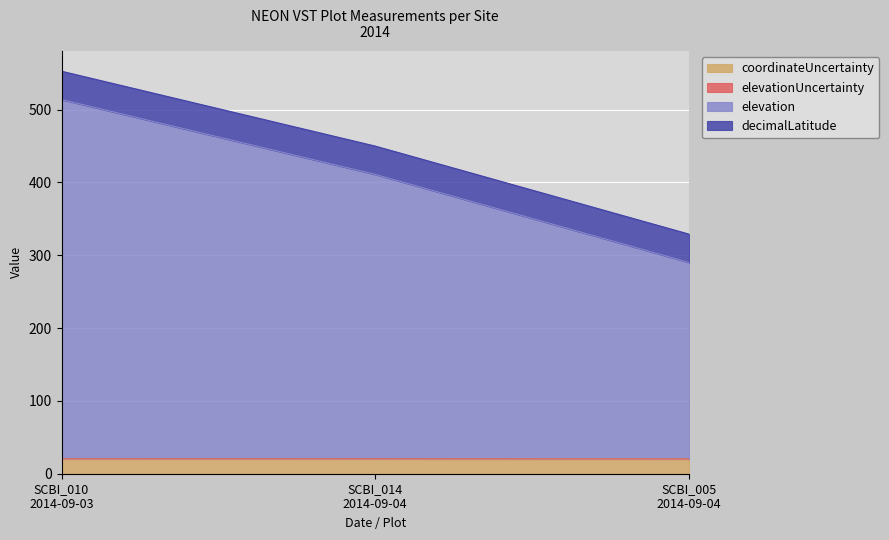

What is the lowest value of the coordinateUncertainty series?

20.1